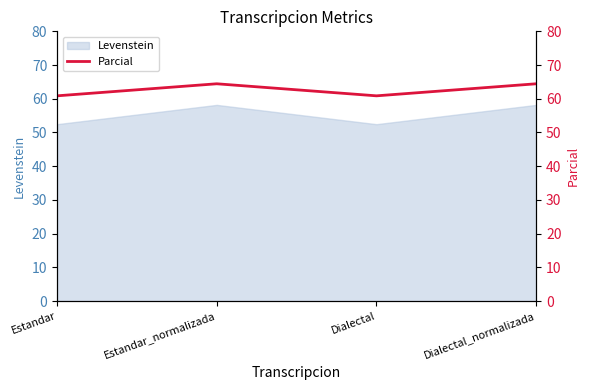

Which label corresponds to the smallest value in the chart?

Estandar